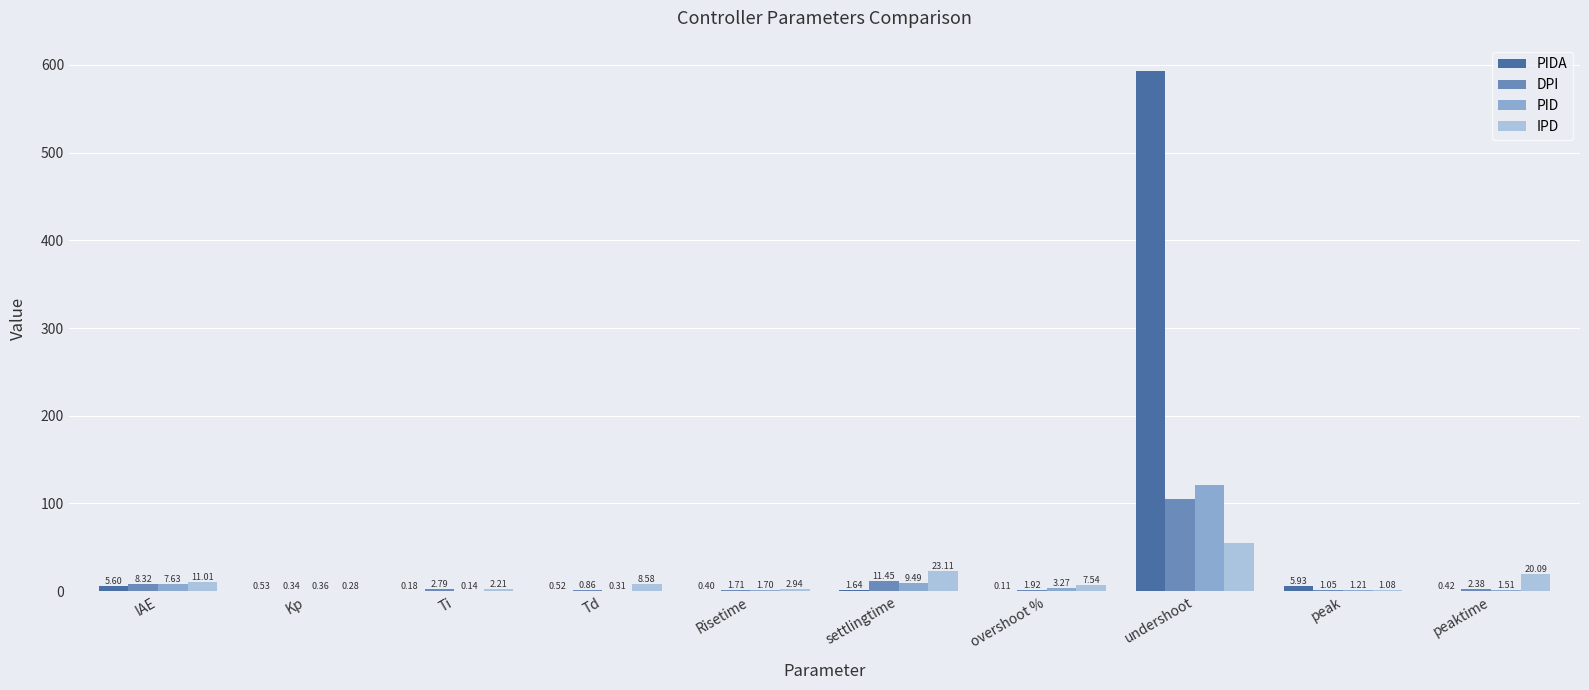

Are the bars horizontal?

No